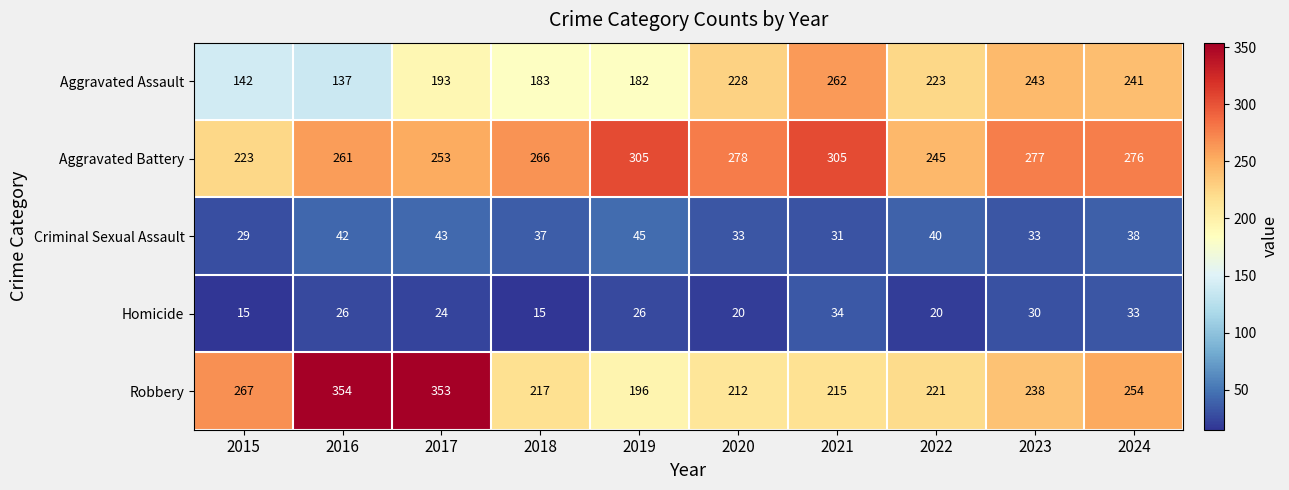

What is the total value across all series at 2022?

749